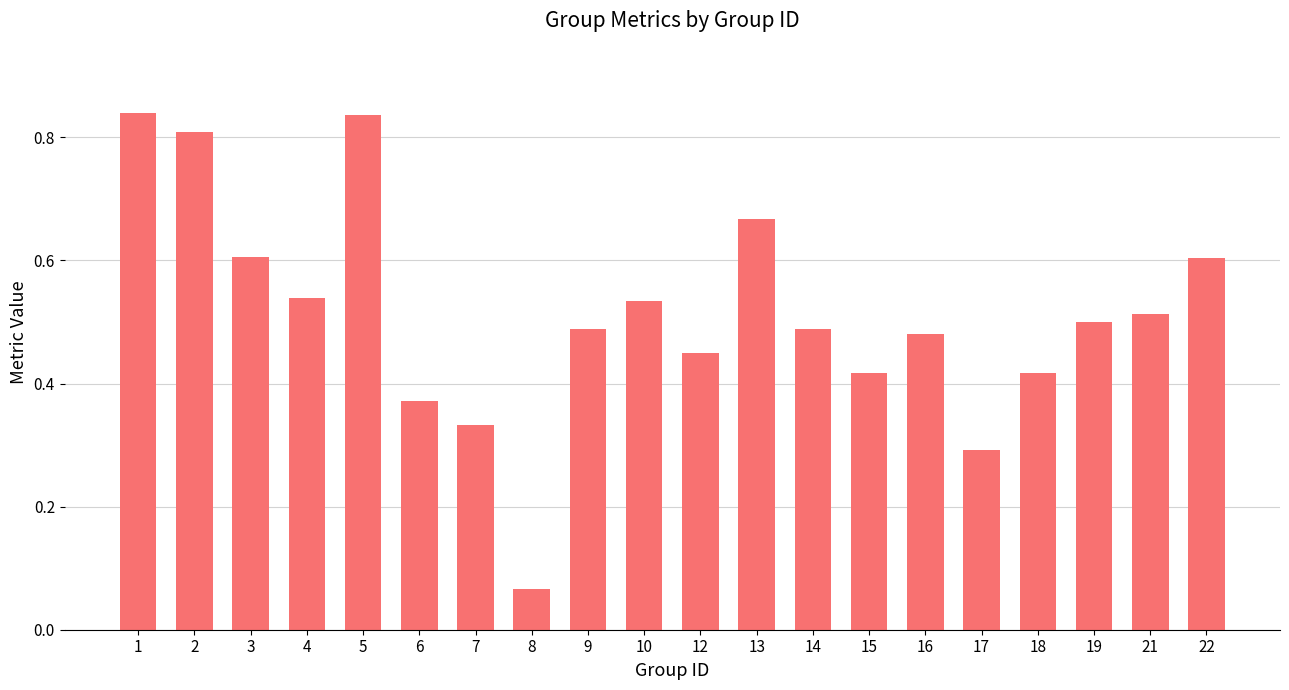

The chart shows a value of 0.2 at 18. True or false?

False